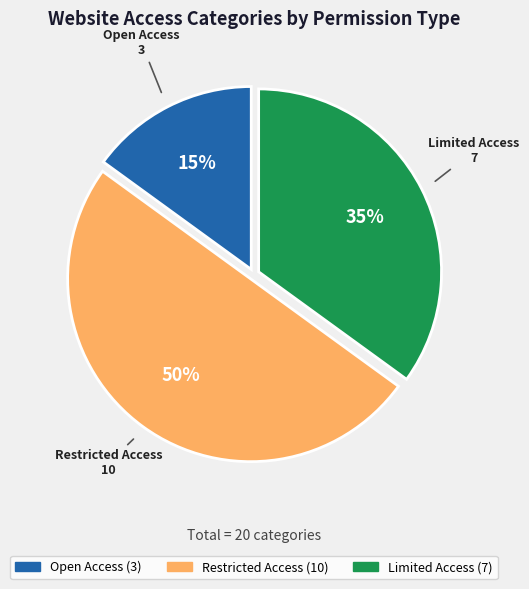

Count the number of slices in the pie.

3